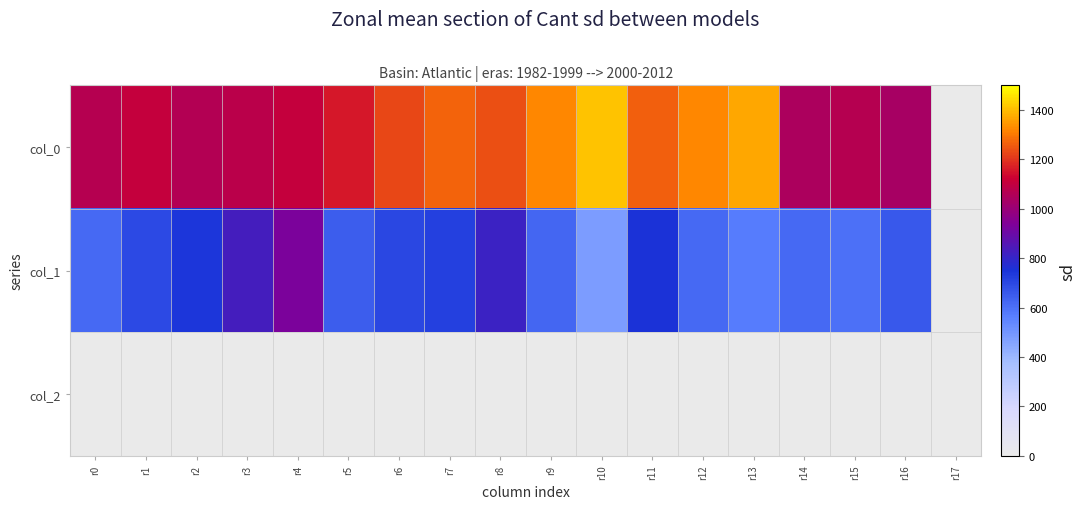

At how many categories does at least one series exceed 1388?

1